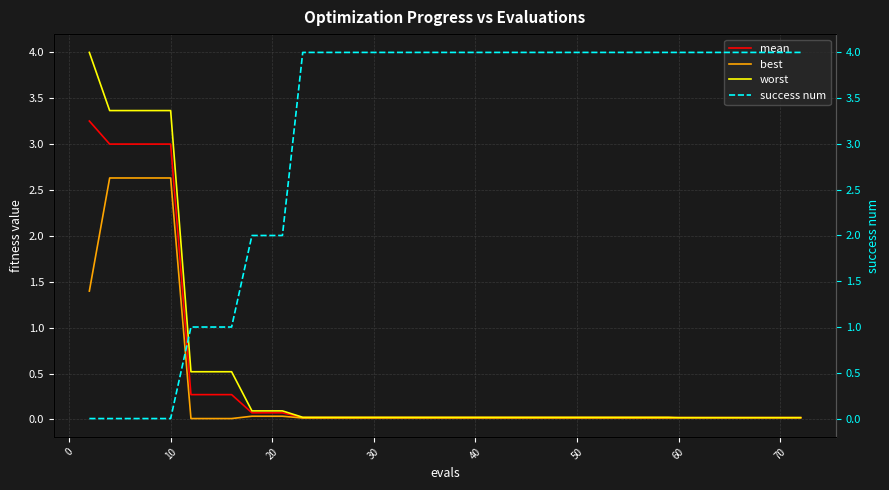

The mean series shows 0.0 at 70. True or false?

True